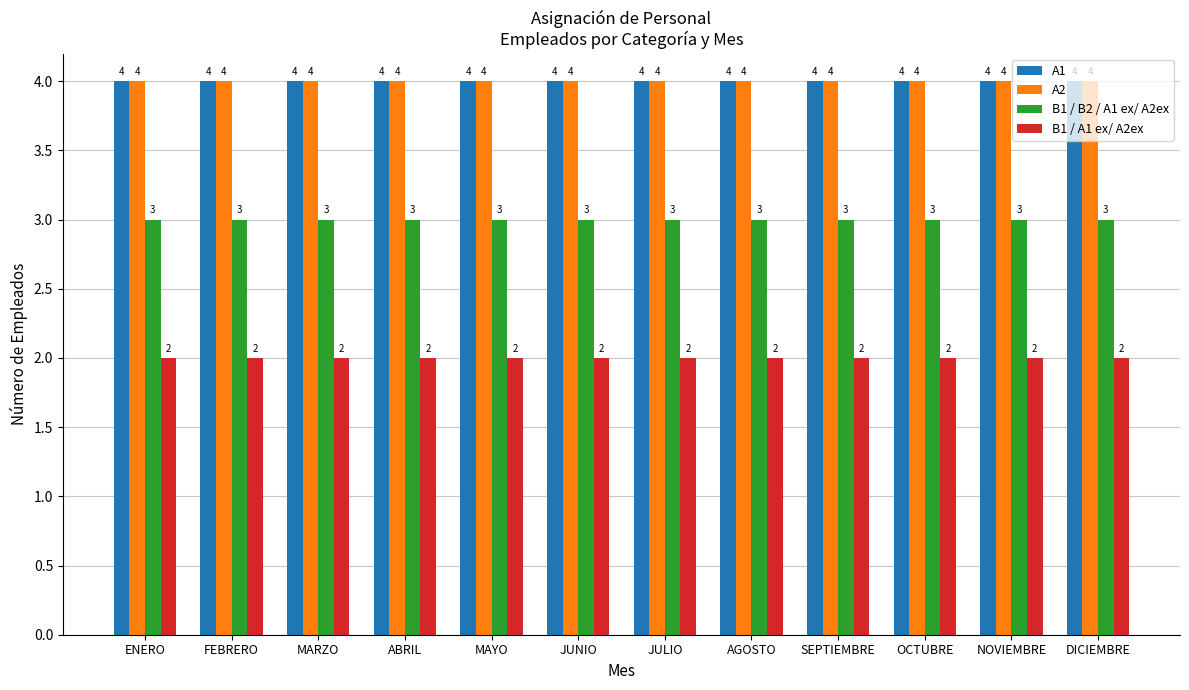

At how many categories does at least one series exceed 2?

12